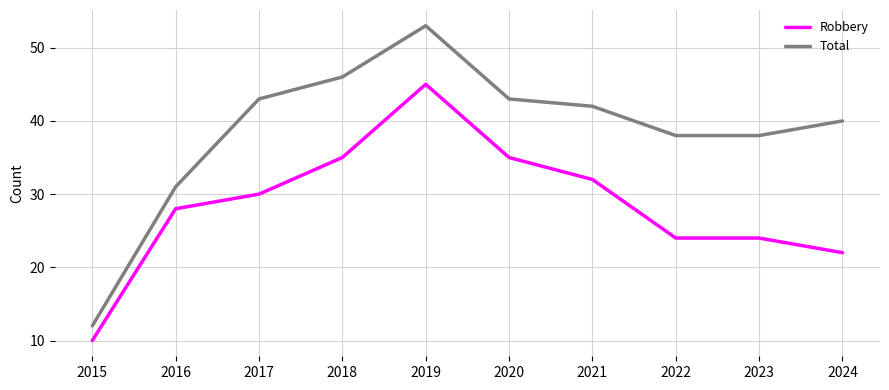

Reading left to right, transcribe all the data shown in this chart.

Robbery: 2015=10	2016=28	2017=30	2018=35	2019=45	2020=35	2021=32	2022=24	2023=24	2024=22
Total: 2015=12	2016=31	2017=43	2018=46	2019=53	2020=43	2021=42	2022=38	2023=38	2024=40